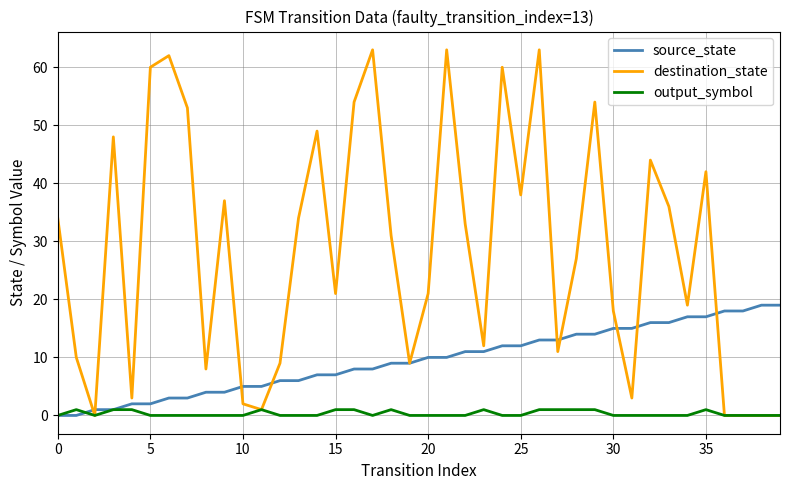

True or false: source_state and destination_state cross at least once.

True